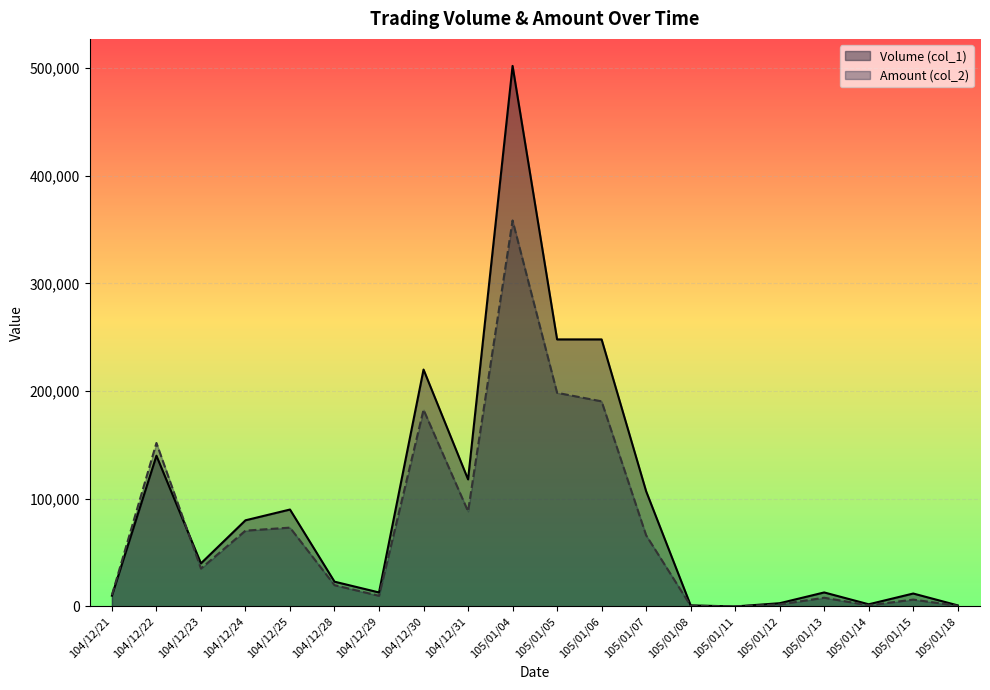

Reading right to left, list all the values displayed in this chart.

Volume (col_1): 1000	12000	2000	13000	3000	0	1000	107000	248000	248000	502000	118000	220000	13000	23000	90000	80000	40000	140000	10000
Amount (col_2): 590	6360	1020	8080	1890	0	630	66090	190480	198400	358460	88320	182680	9880	19750	73200	70400	35200	151800	10600